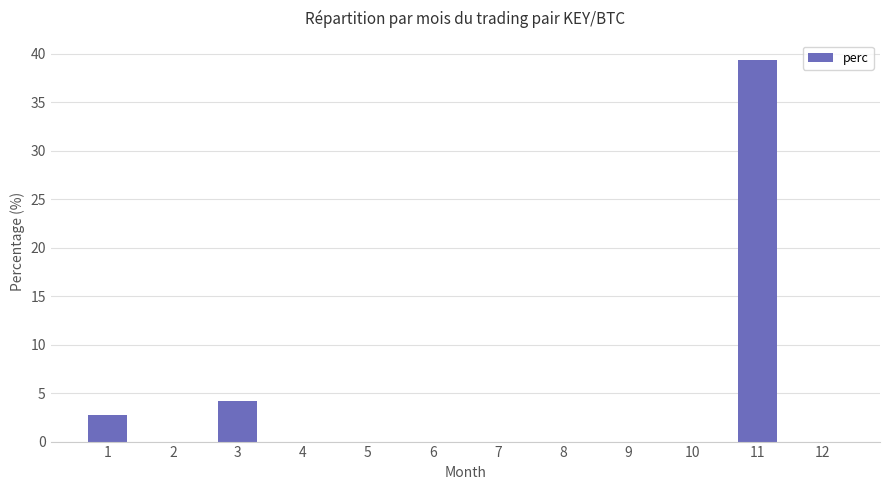

Which category has the highest value across all series?

11